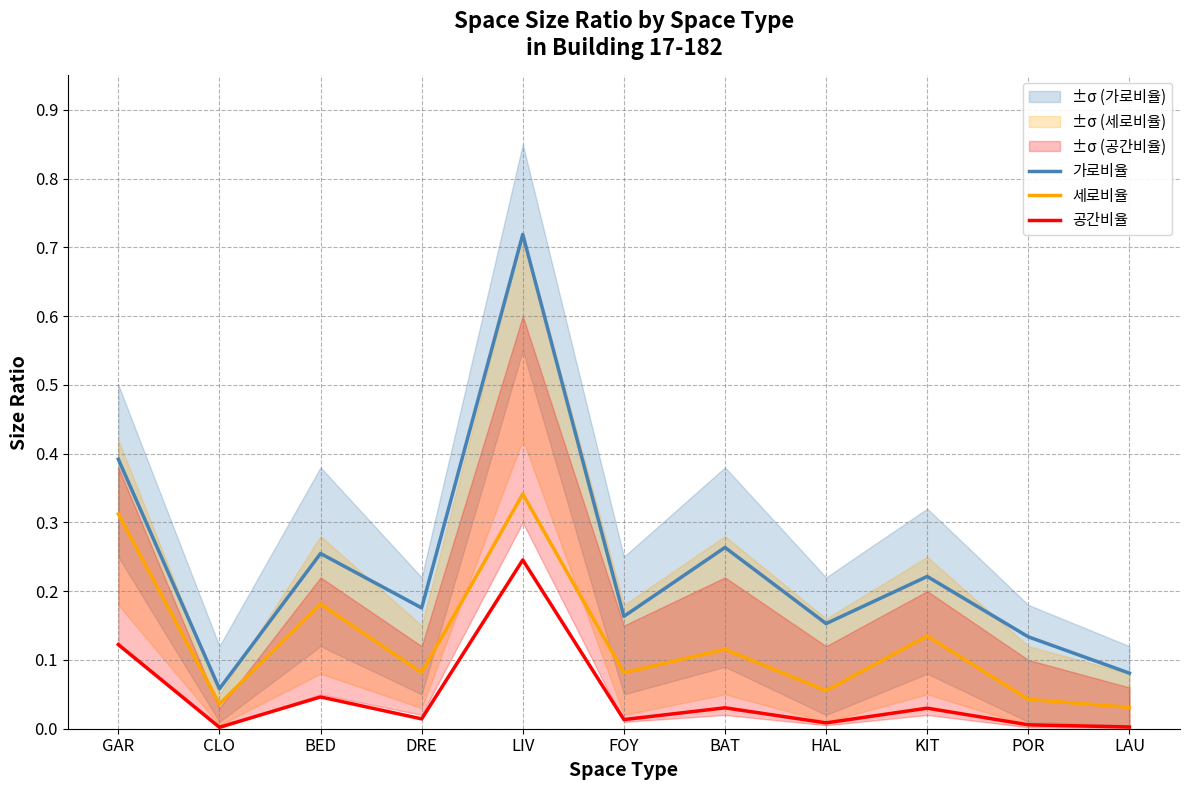

Where is the first local minimum for 세로비율?

CLO